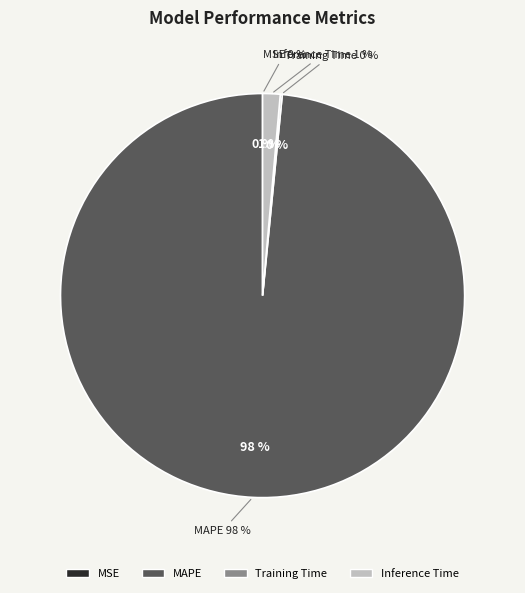

Which category has the smallest portion of the pie?

MSE